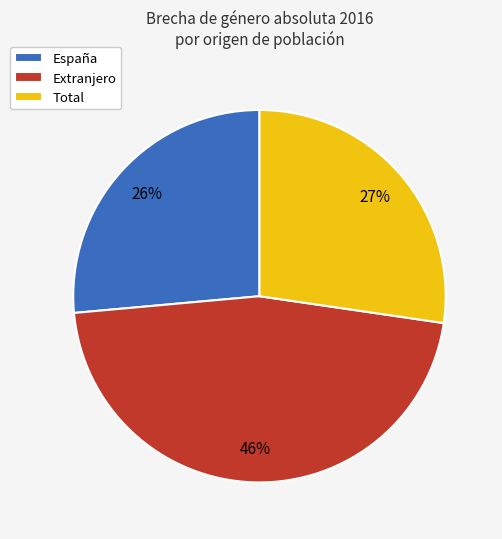

Is there any slice that represents more than half of the pie?

No